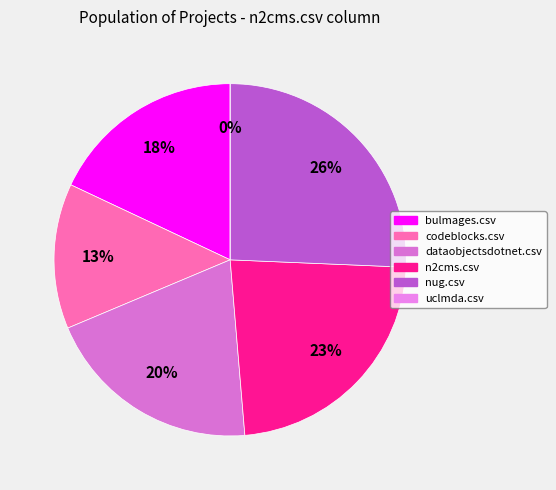

Do codeblocks.csv and n2cms.csv together represent more than half of the pie?

No